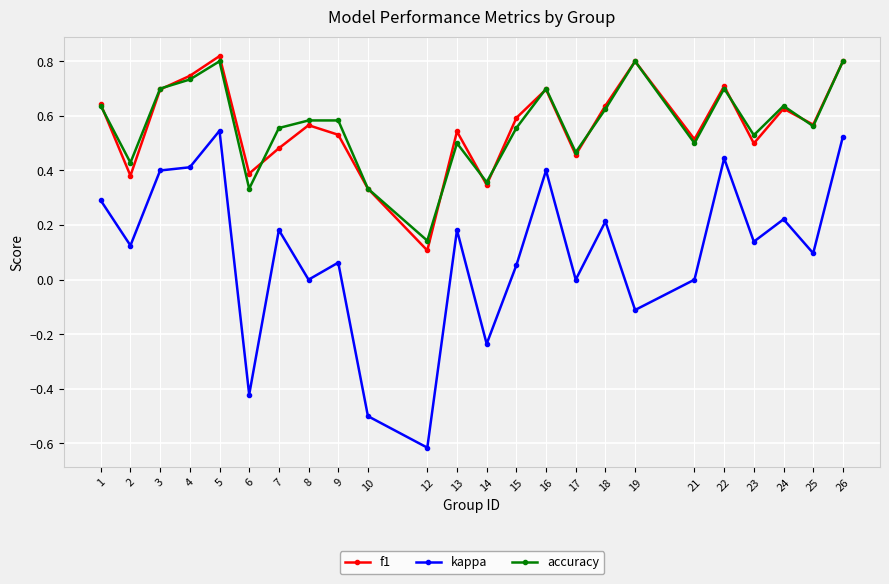

How many lines are shown in the chart?

3